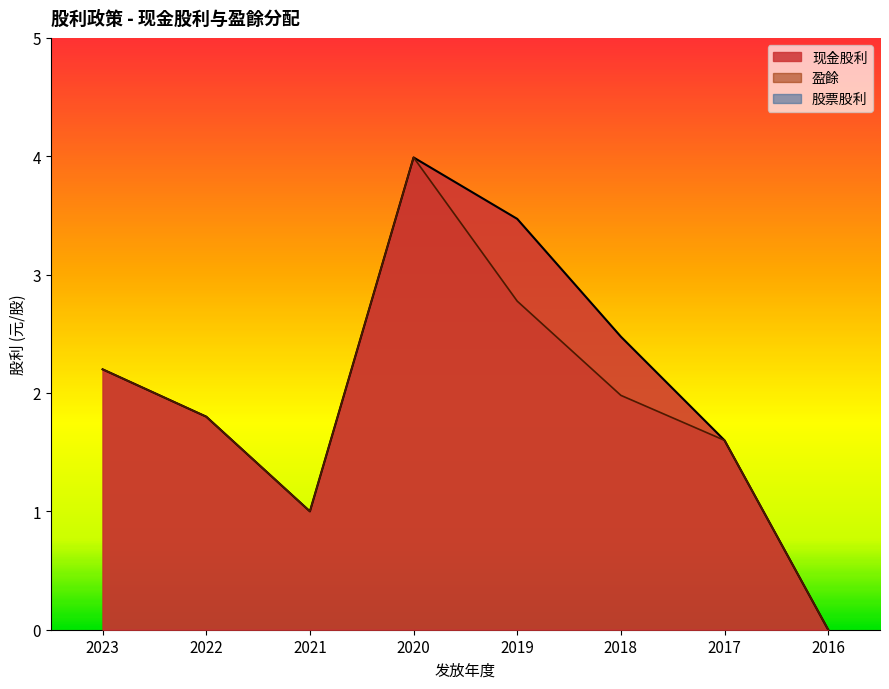

The 现金股利 series shows 1.0 at 2021. True or false?

True